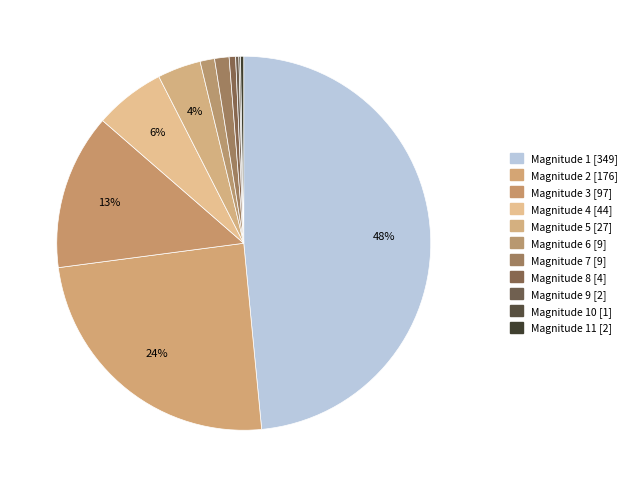

Which category has the smallest portion of the pie?

10